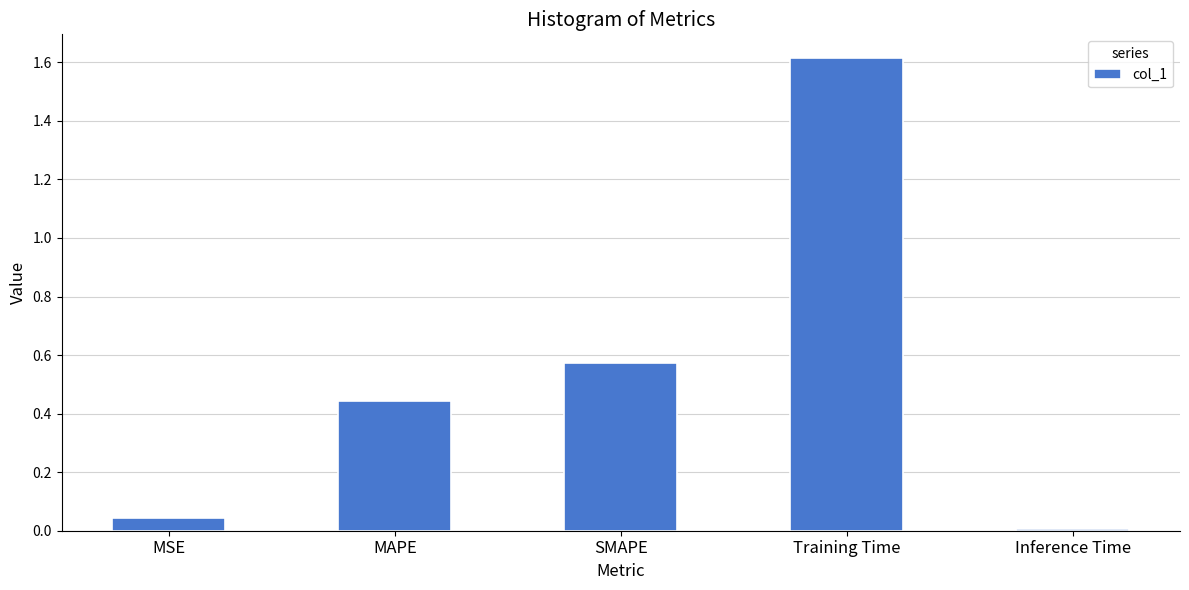

Read the value at Training Time.

1.6